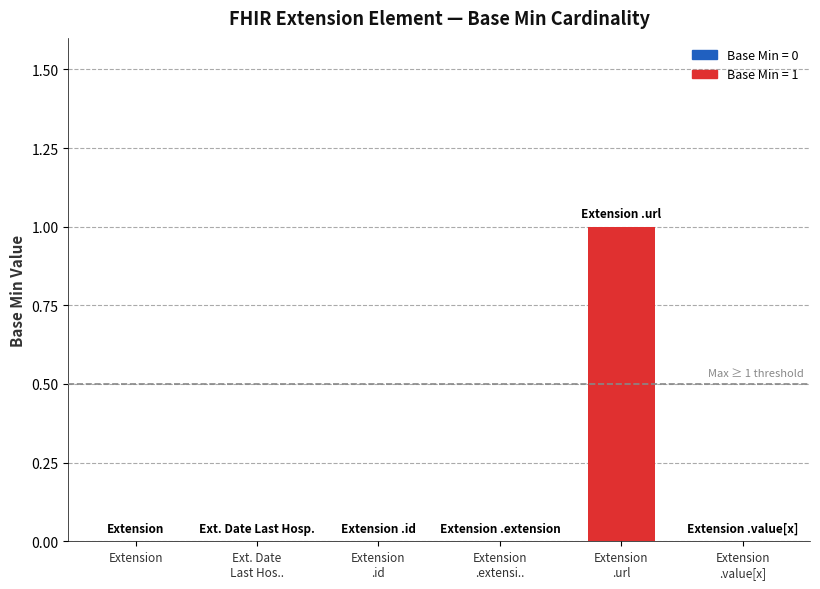

What is the maximum value shown in the chart?

1